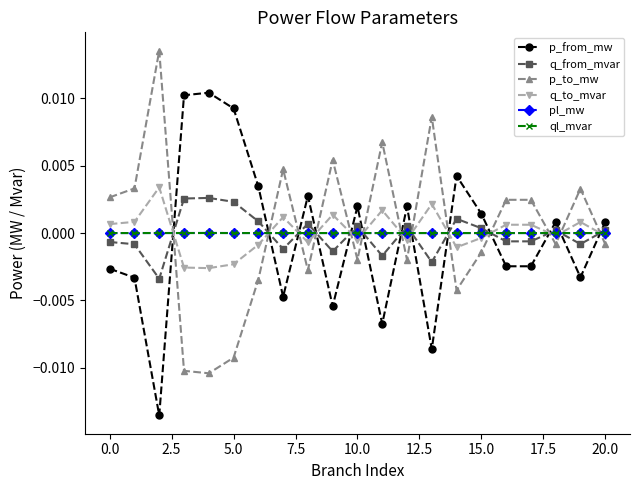

True or false: p_from_mw has more than 2 points higher than both neighbors.

True